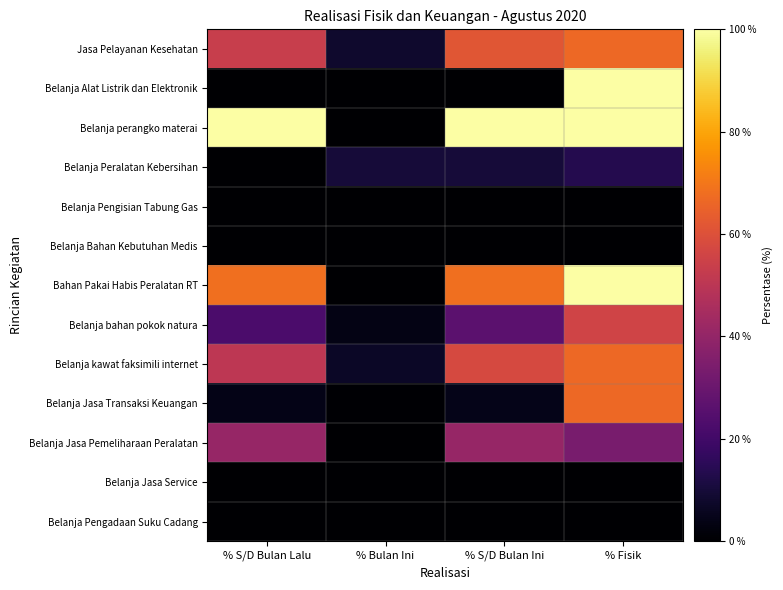

Reading right to left, list all the values displayed in this chart.

Jasa Pelayanan Kesehatan: % Fisik=66.7	% S/D Bulan Ini=61.4	% Bulan Ini=7.9	% S/D Bulan Lalu=53.5
Belanja Alat Listrik dan Elektronik: % Fisik=100.0	% S/D Bulan Ini=0.0	% Bulan Ini=0.0	% S/D Bulan Lalu=0.0
Belanja perangko materai: % Fisik=100.0	% S/D Bulan Ini=100.0	% Bulan Ini=0.0	% S/D Bulan Lalu=100.0
Belanja Peralatan Kebersihan: % Fisik=13.3	% S/D Bulan Ini=10.1	% Bulan Ini=10.1	% S/D Bulan Lalu=0.0
Belanja Pengisian Tabung Gas: % Fisik=0.0	% S/D Bulan Ini=0.0	% Bulan Ini=0.0	% S/D Bulan Lalu=0.0
Belanja Bahan Kebutuhan Medis: % Fisik=0.0	% S/D Bulan Ini=0.0	% Bulan Ini=0.0	% S/D Bulan Lalu=0.0
Bahan Pakai Habis Peralatan RT: % Fisik=100.0	% S/D Bulan Ini=68.3	% Bulan Ini=0.0	% S/D Bulan Lalu=68.3
Belanja bahan pokok natura: % Fisik=55.7	% S/D Bulan Ini=26.4	% Bulan Ini=3.9	% S/D Bulan Lalu=22.6
Belanja kawat faksimili internet: % Fisik=66.7	% S/D Bulan Ini=57.5	% Bulan Ini=6.9	% S/D Bulan Lalu=50.6
Belanja Jasa Transaksi Keuangan: % Fisik=66.7	% S/D Bulan Ini=4.7	% Bulan Ini=0.5	% S/D Bulan Lalu=4.1
Belanja Jasa Pemeliharaan Peralatan: % Fisik=33.3	% S/D Bulan Ini=40.8	% Bulan Ini=0.0	% S/D Bulan Lalu=40.8
Belanja Jasa Service: % Fisik=0.0	% S/D Bulan Ini=0.0	% Bulan Ini=0.0	% S/D Bulan Lalu=0.0
Belanja Pengadaan Suku Cadang: % Fisik=0.0	% S/D Bulan Ini=0.0	% Bulan Ini=0.0	% S/D Bulan Lalu=0.0